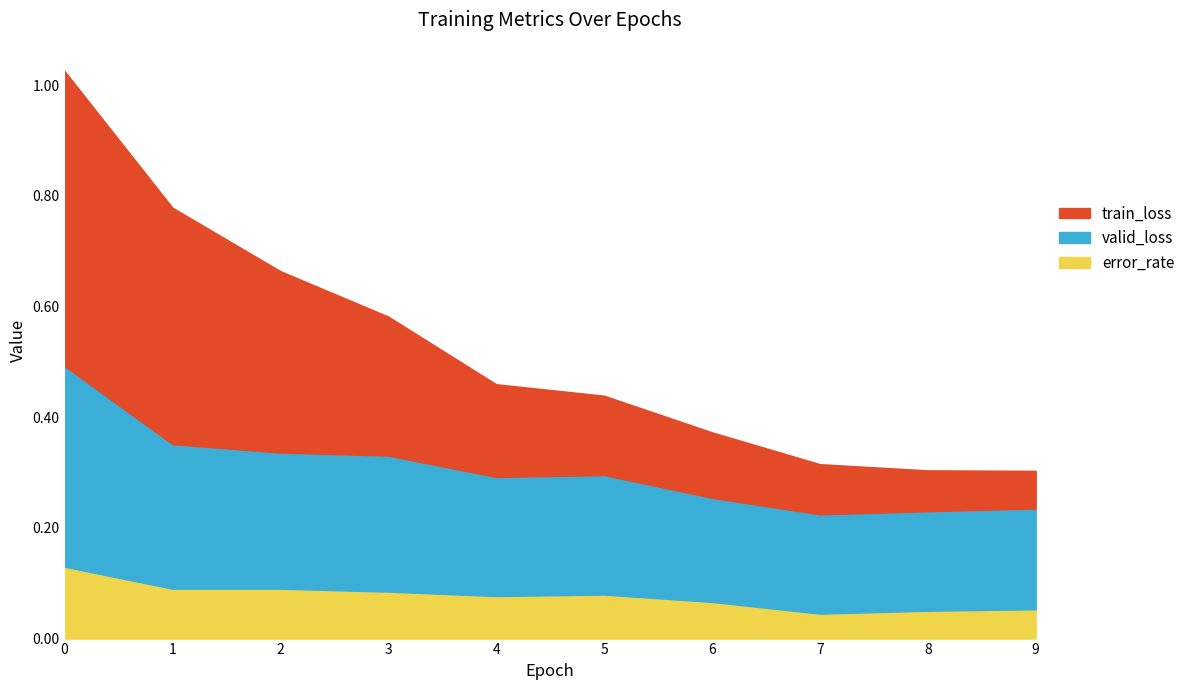

Reading right to left, transcribe all the data shown in this chart.

train_loss: 0.1	0.1	0.1	0.1	0.1	0.2	0.3	0.3	0.4	0.5
valid_loss: 0.2	0.2	0.2	0.2	0.2	0.2	0.2	0.2	0.3	0.4
error_rate: 0.1	0.1	0.0	0.1	0.1	0.1	0.1	0.1	0.1	0.1